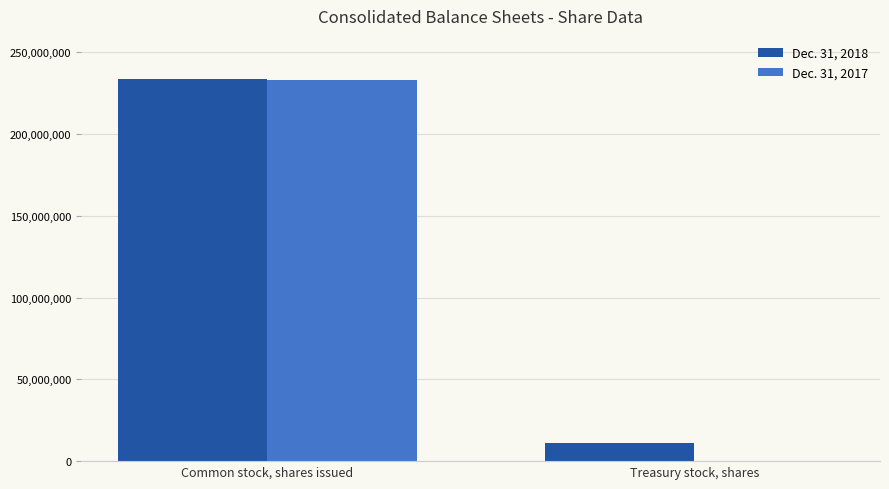

Are the bars horizontal?

No